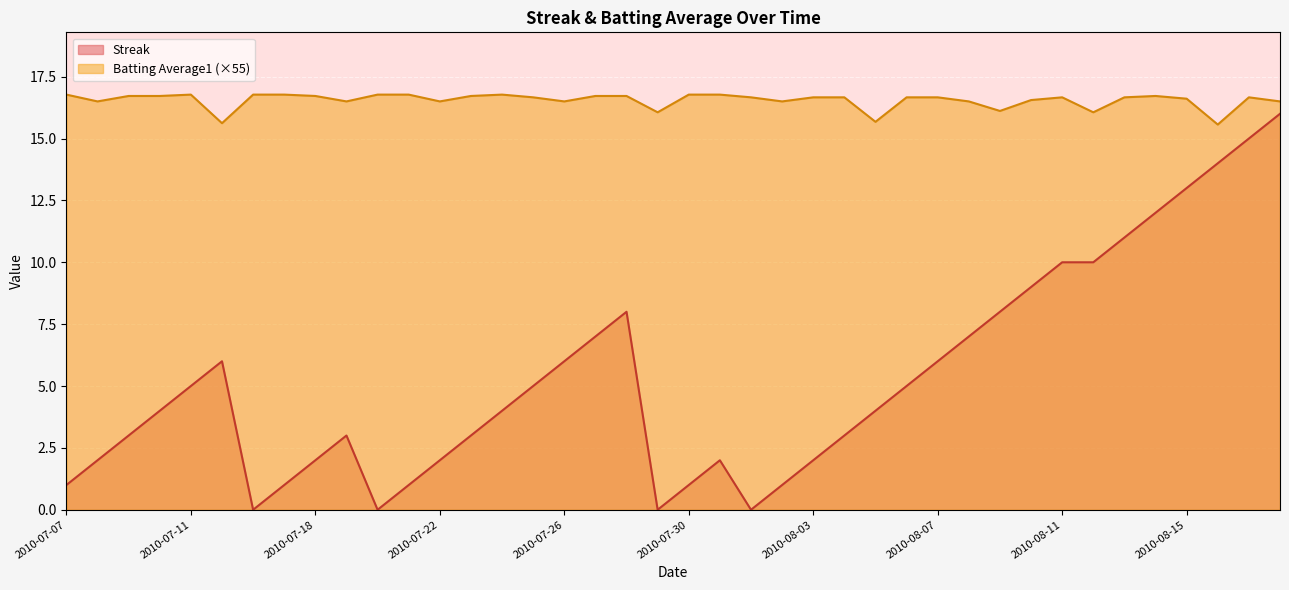

What is the spread (max minus min) of values at 2010-07-17?

15.8